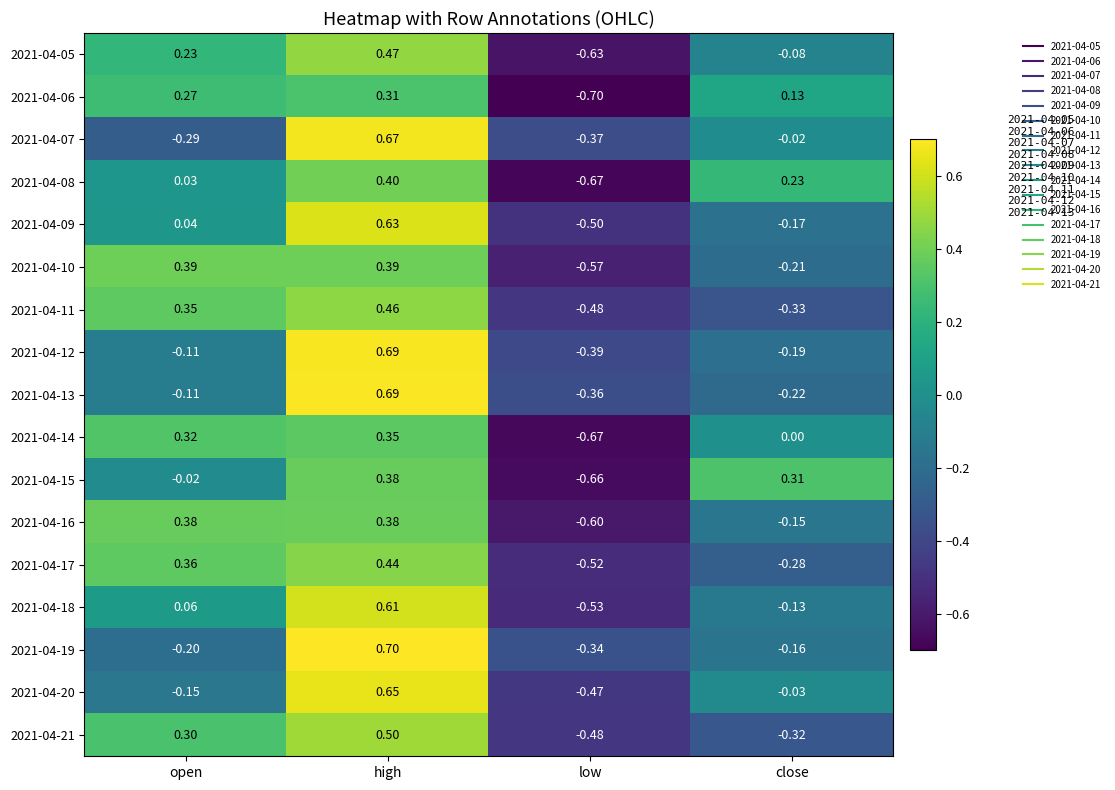

How many distinct data groups are displayed?

17